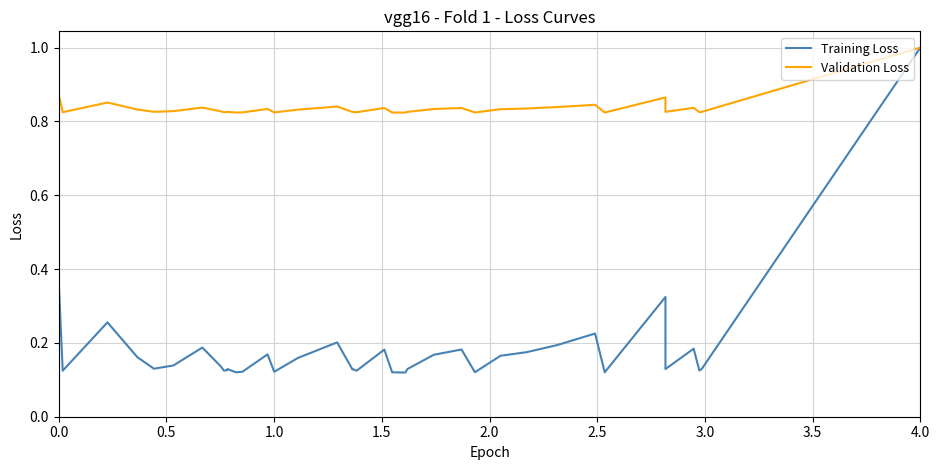

Count the Training Loss values in the range 0 to 1.

40